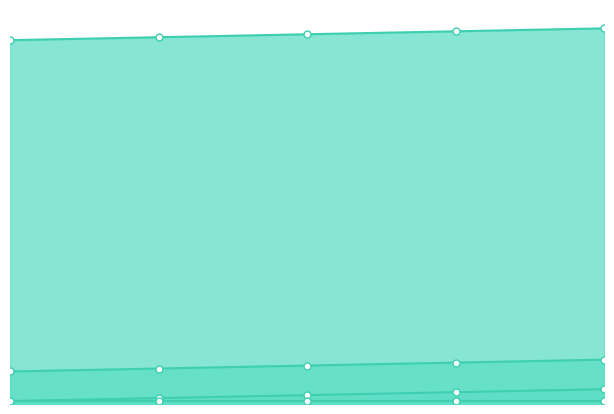

At which label does outId reach its minimum?

1